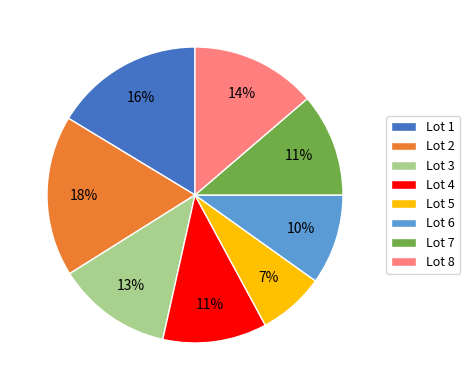

Do Lot 5 and Lot 8 together represent more than half of the pie?

No